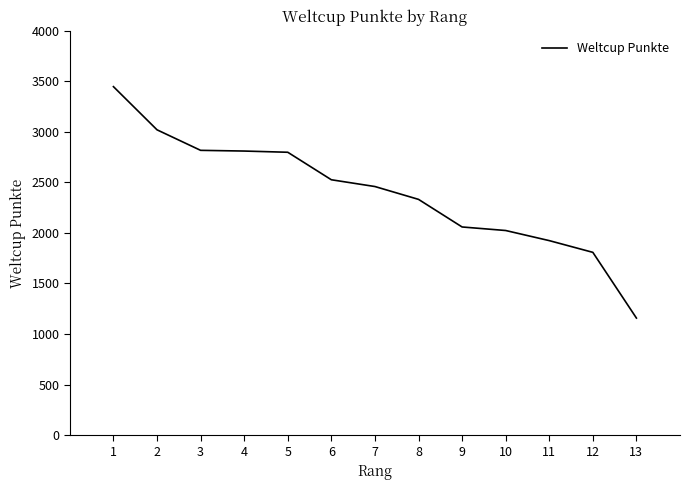

True or false: the data shows 2526 at 6.

True